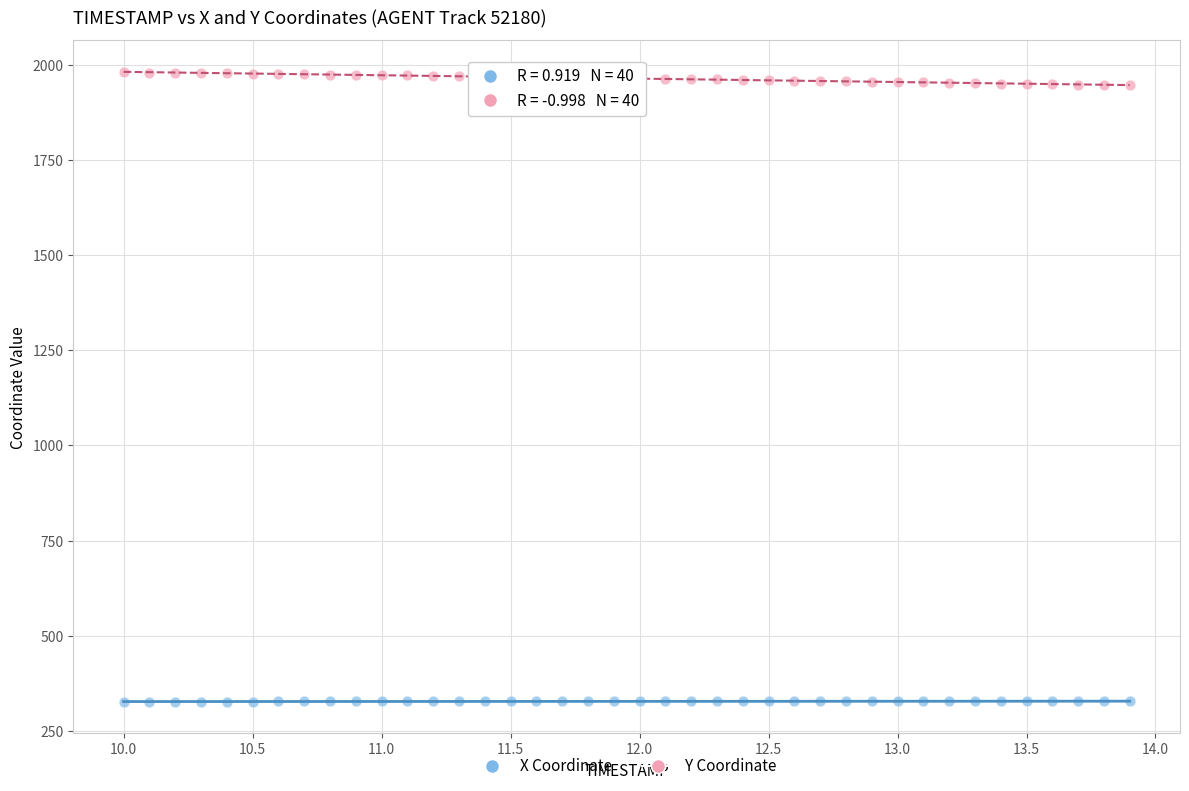

Which series contains the lowest Y value?

X Coordinate